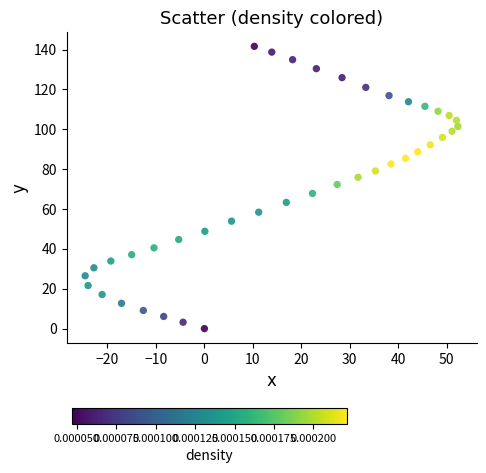

What is the range of Y values (max minus min)?

141.6